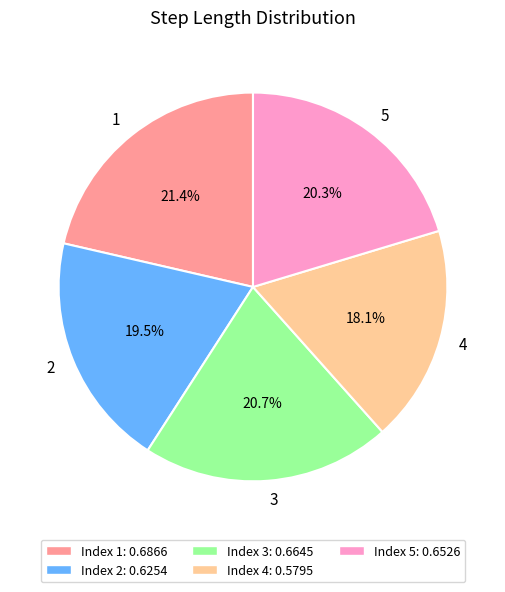

What percentage is the 5 slice, to the nearest percent?

20%